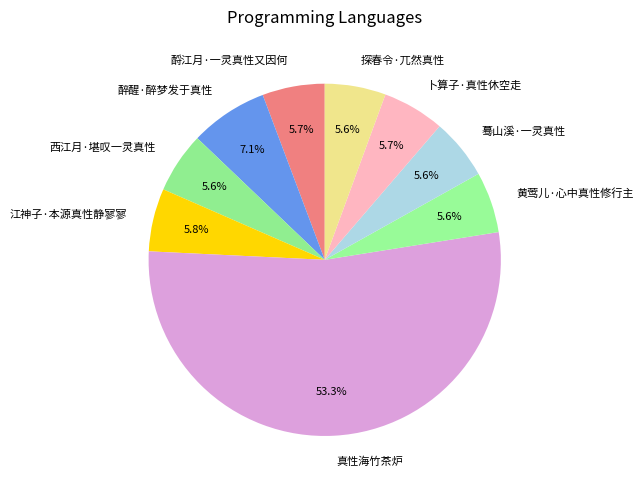

Does any single category account for the majority?

Yes